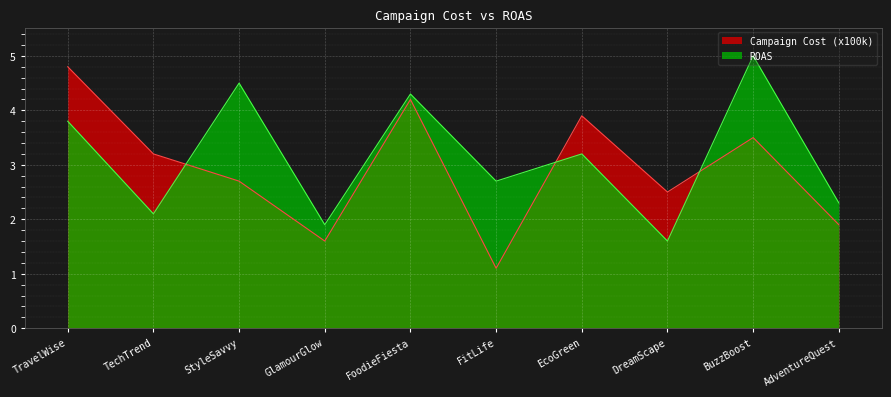

What is the sum of all ROAS values?

31.4